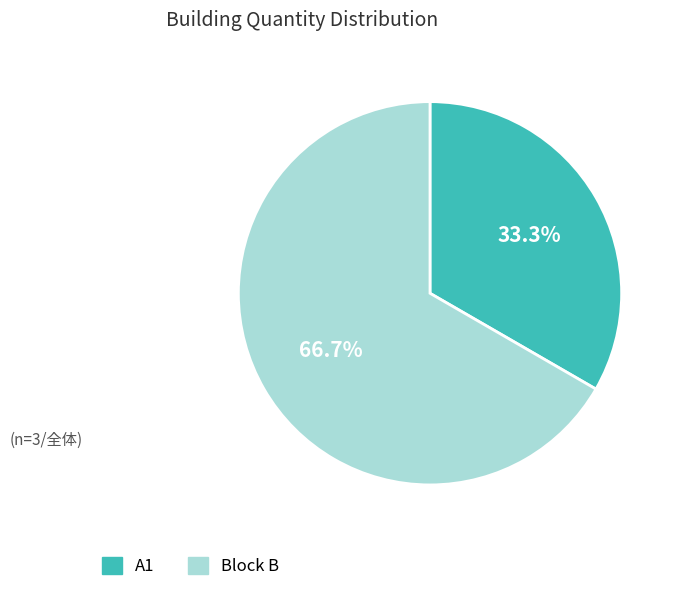

Does Block B account for over 50% of the chart?

Yes